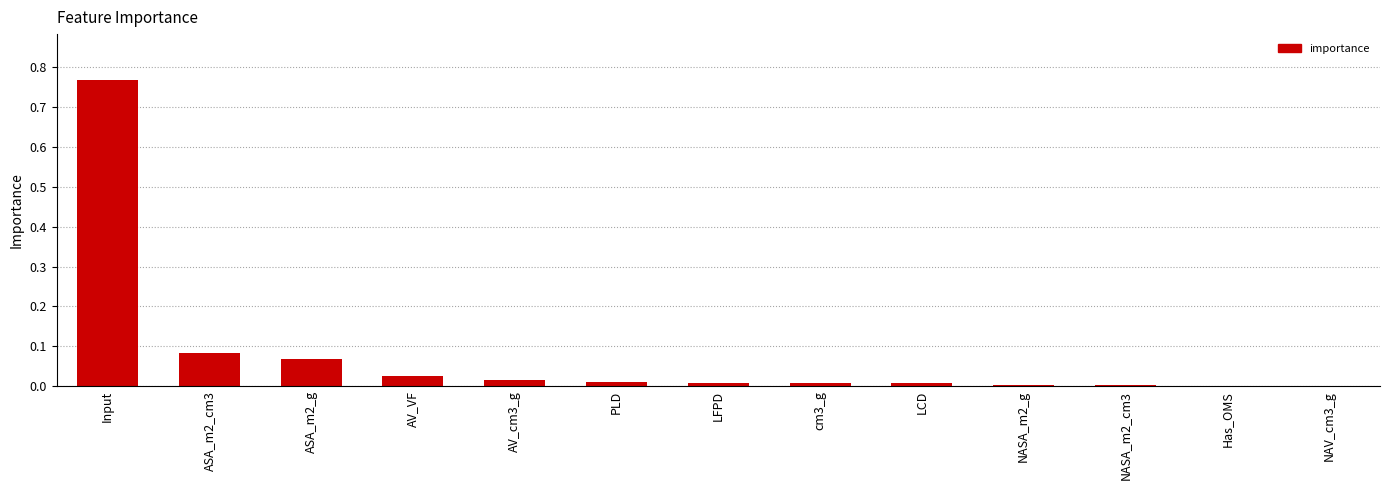

What is the change in value from Input to Has_OMS?

-0.8